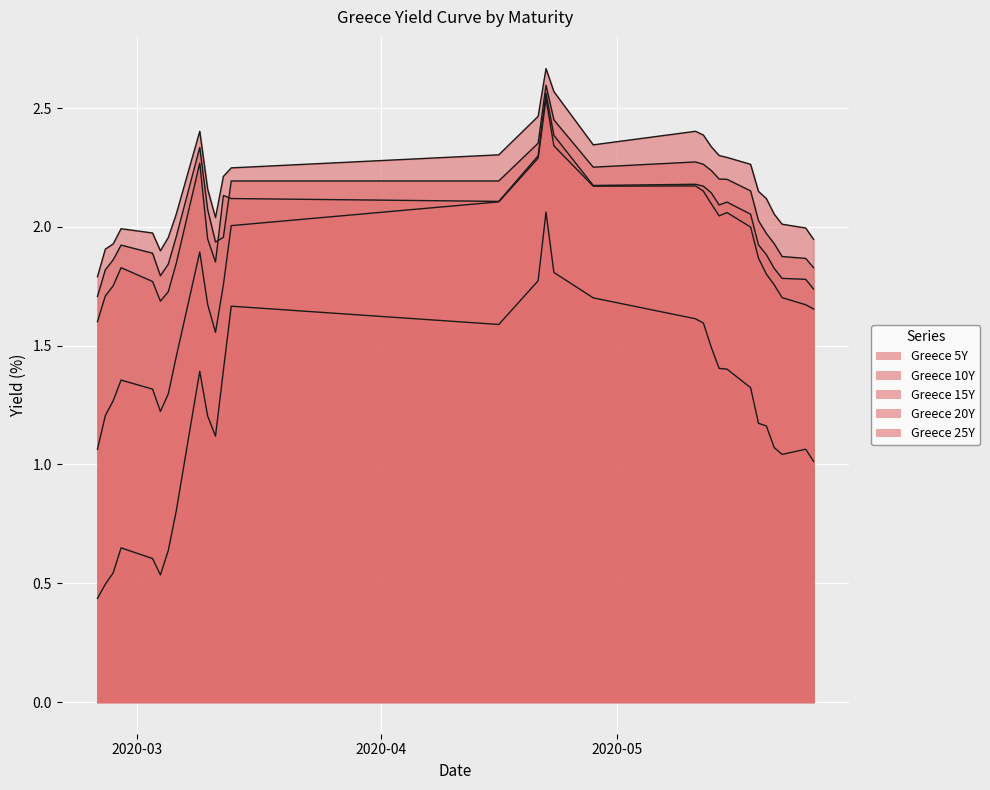

What is the minimum value shown in the chart?

0.4